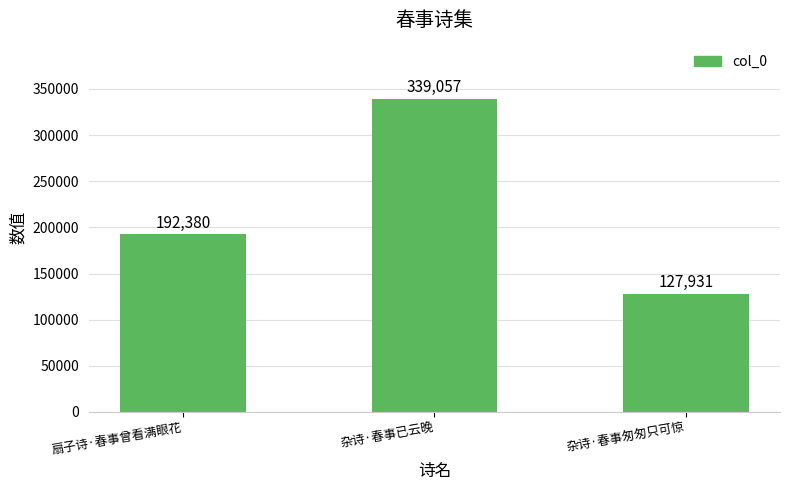

The value at 扇子诗·春事曾看满眼花 is 289557. True or false?

False